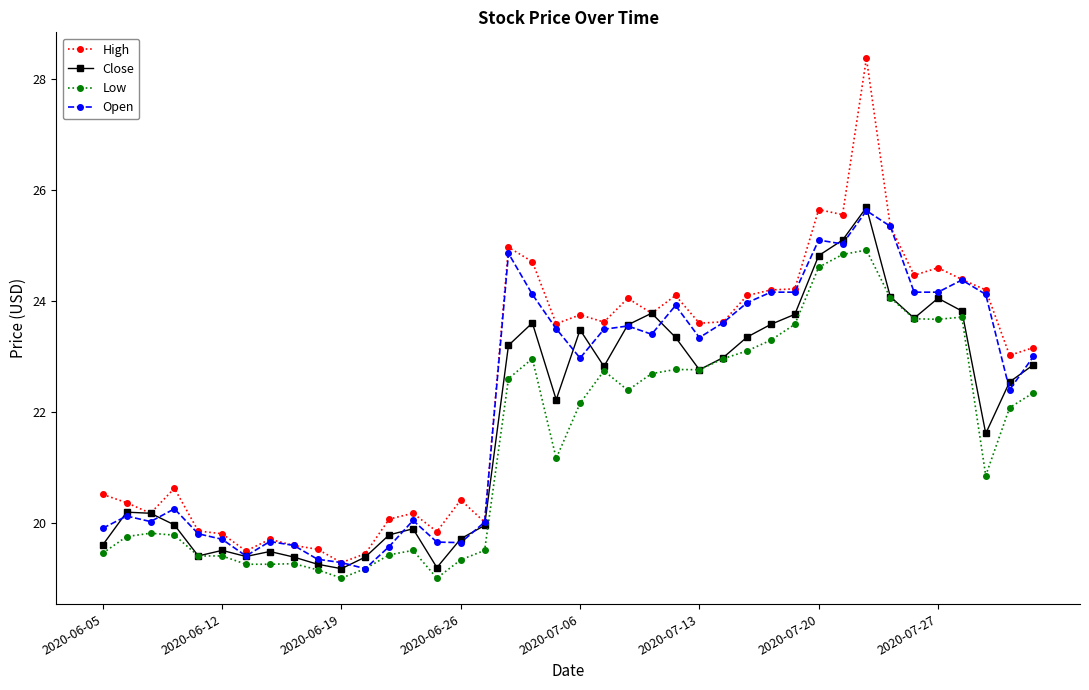

Which series has the largest range (max minus min)?

High